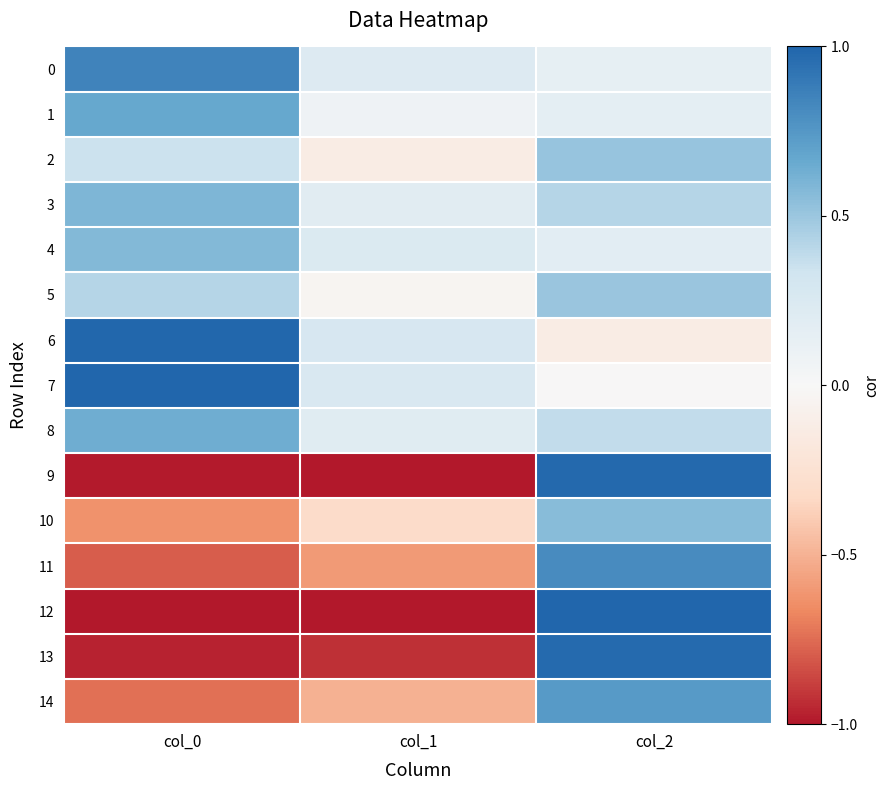

At how many categories does at least one series exceed 0?

3